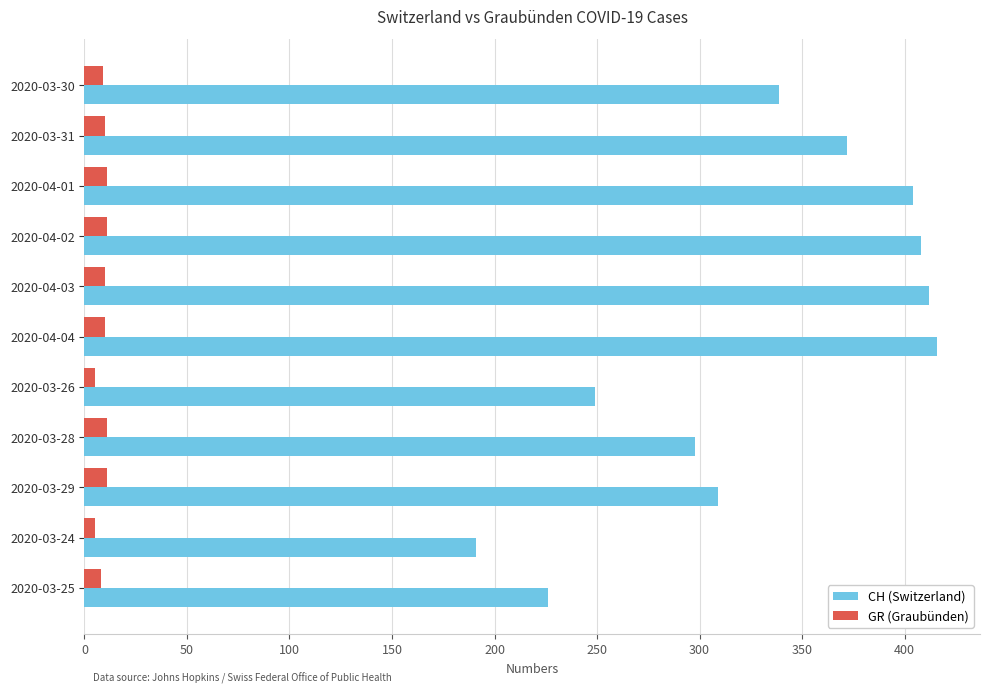

What is the highest value of the CH (Switzerland) series?

416